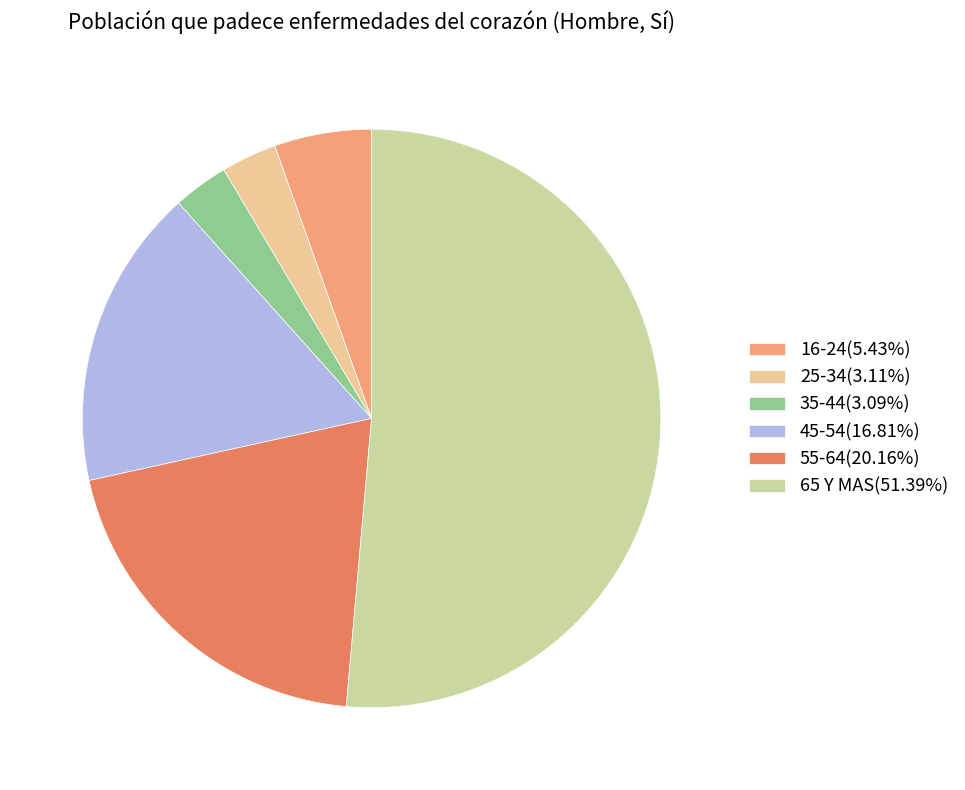

What is the largest slice in the pie chart?

65 Y MAS